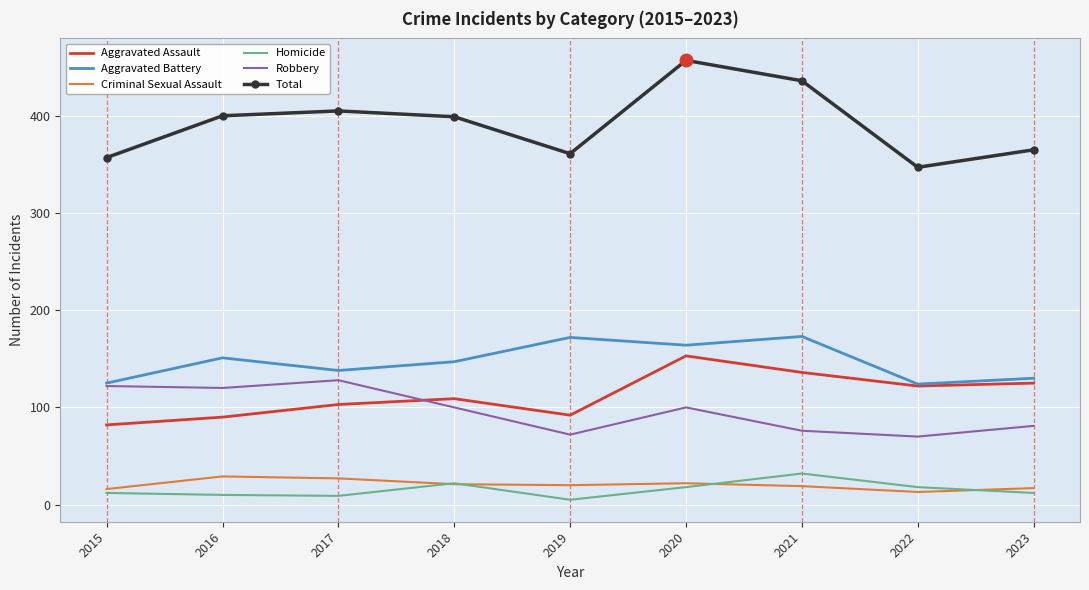

True or false: Homicide and Total cross at least once.

False